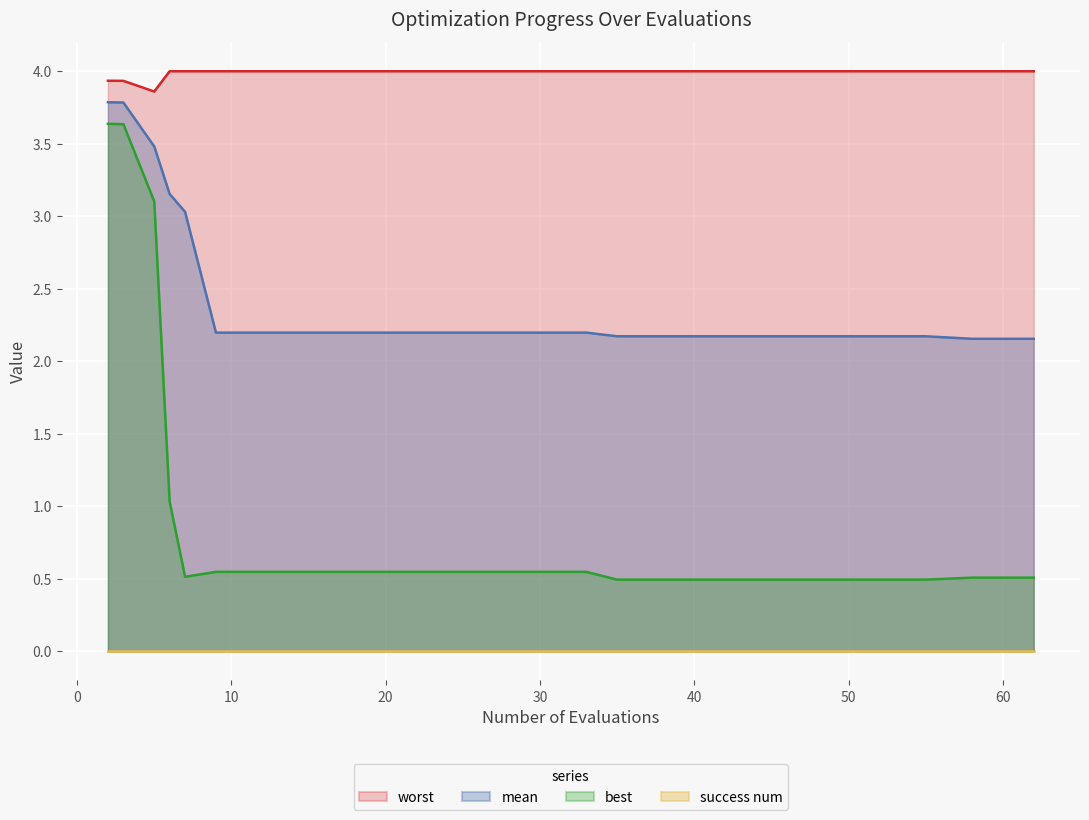

Does the chart display data point markers on the line(s)?

No